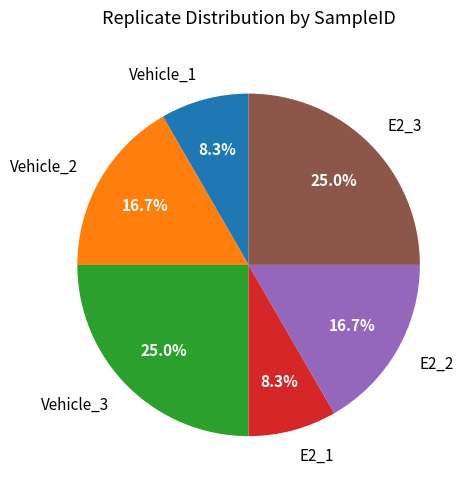

How much of the chart is everything except Vehicle_2?

83.3%